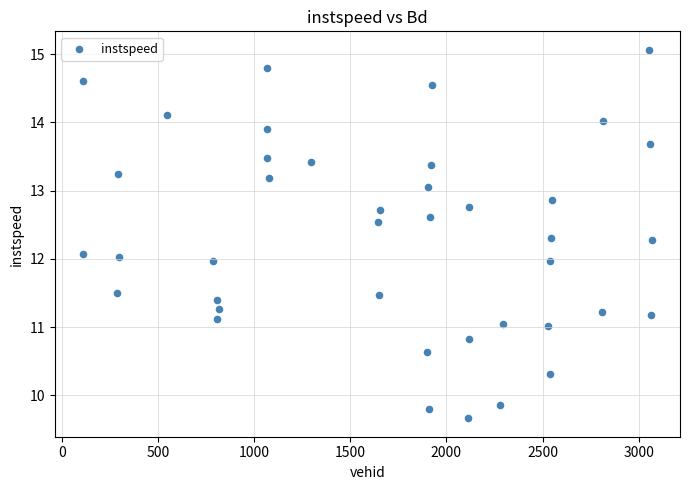

What is the range of Y values (max minus min)?

5.4